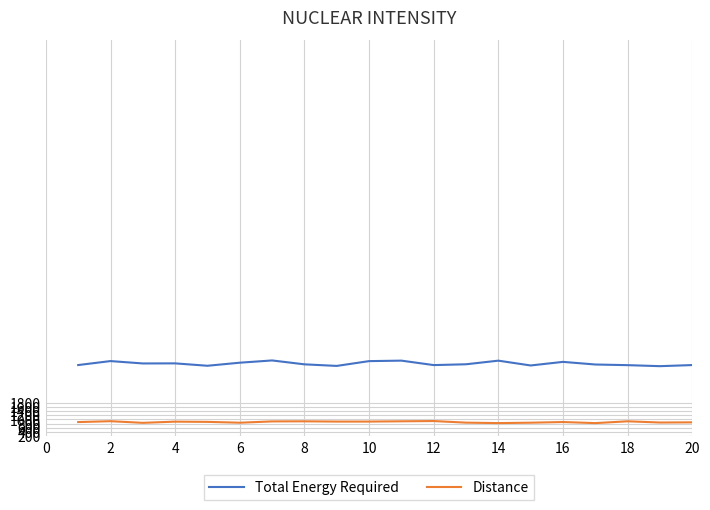

True or false: Total Energy Required and Distance cross at least once.

False